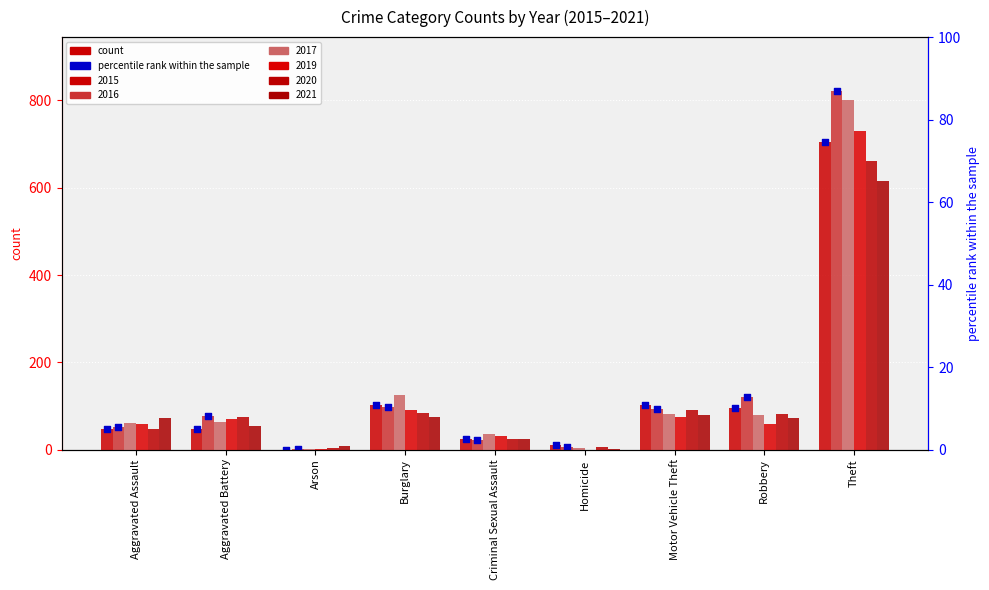

At how many categories does at least one series exceed 653?

1